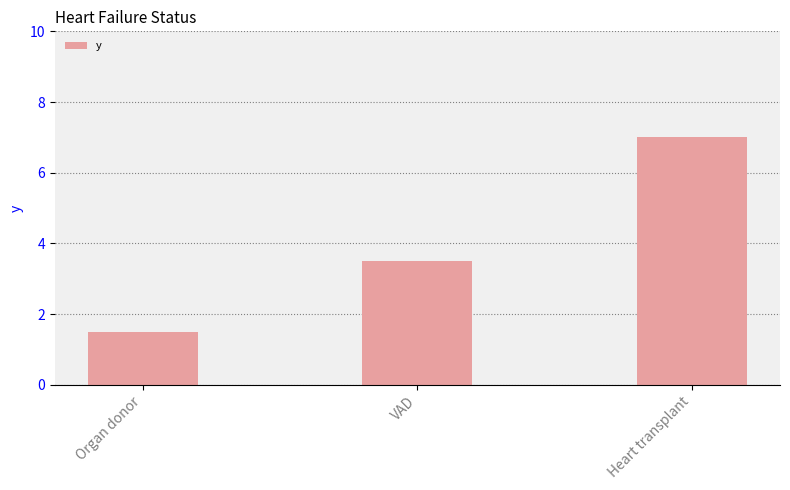

What value does the data have at VAD?

3.5